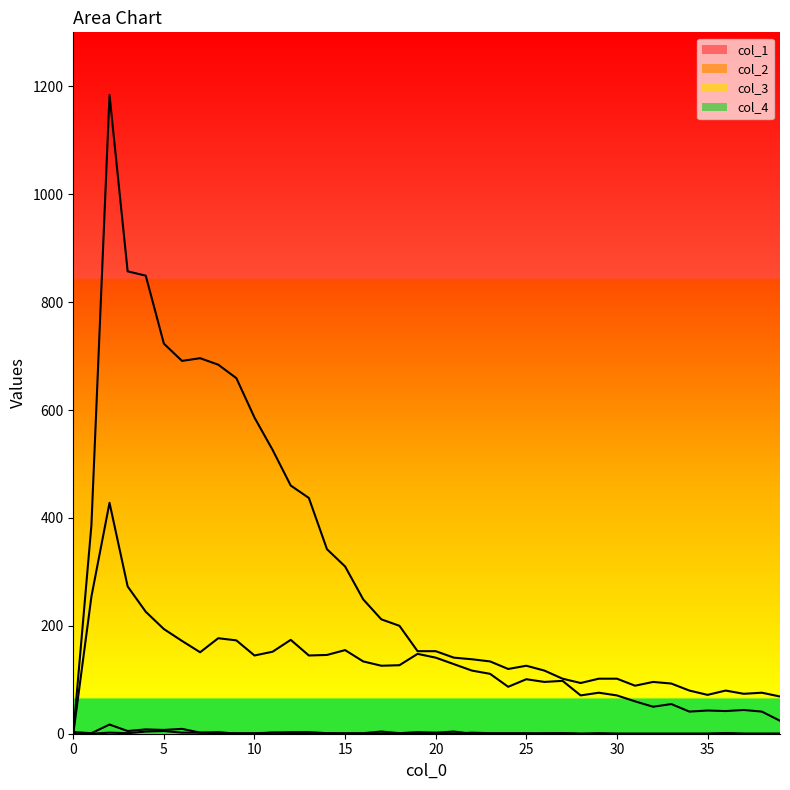

Is the value of col_2 at 3 greater than the value of col_4 at 36?

No